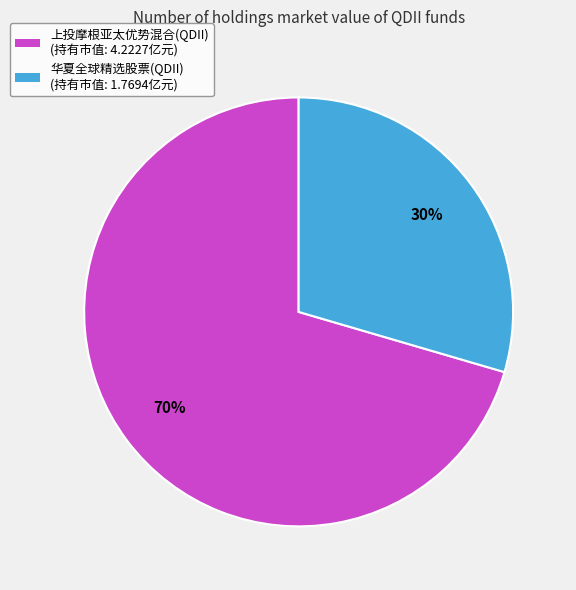

Approximately how many times larger is the value at 华夏全球精选股票(QDII) compared to 上投摩根亚太优势混合(QDII)?

0.4